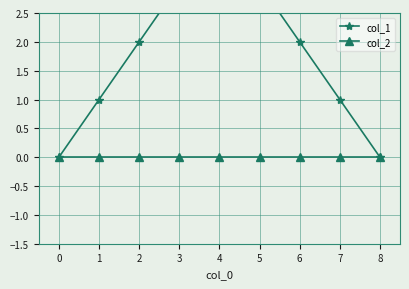

Does the chart display data point markers on the line(s)?

Yes